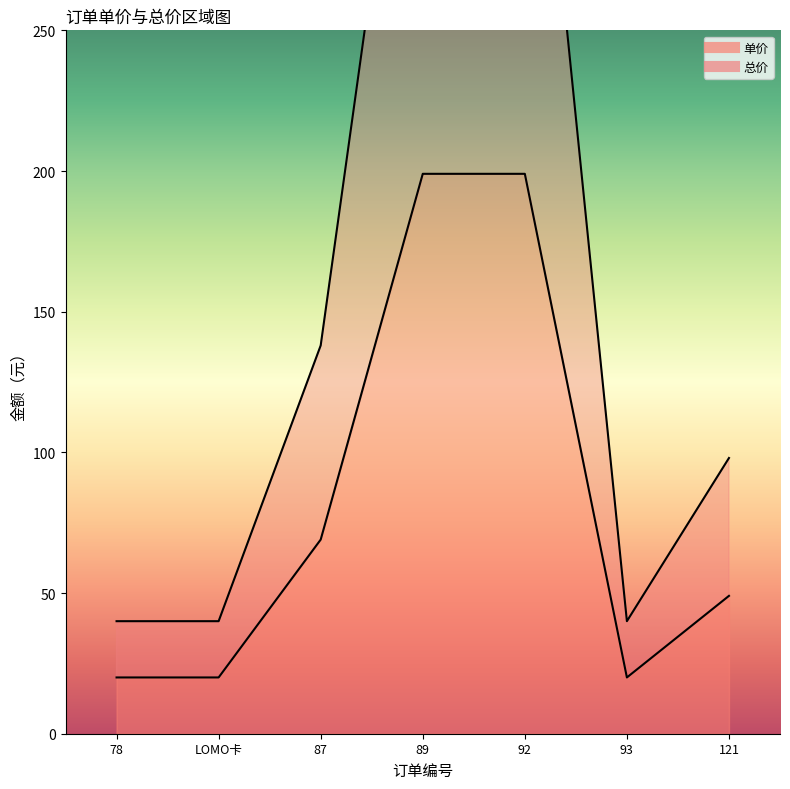

How many 总价 values are between 40 and 398?

7